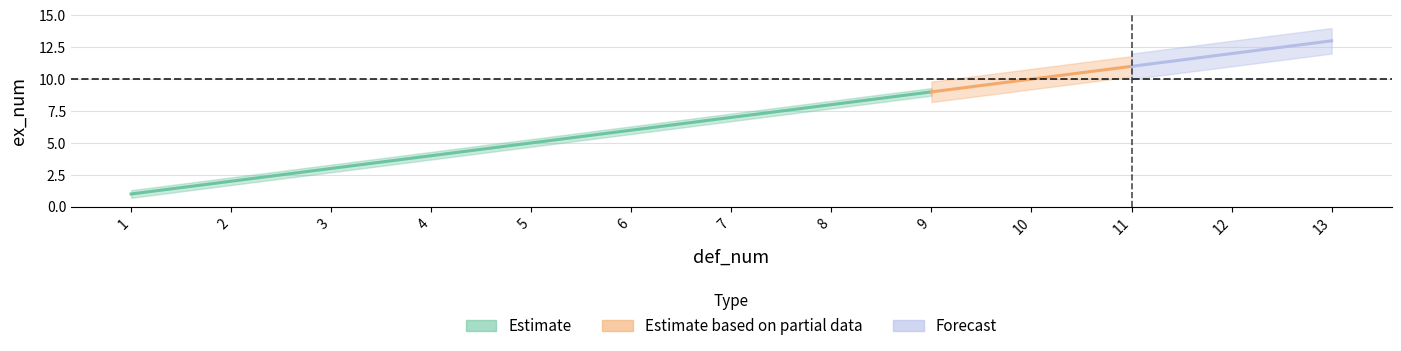

List the labels in order of value, largest first.

13, 12, 11, 10, 9, 8, 7, 6, 5, 4, 3, 2, 1